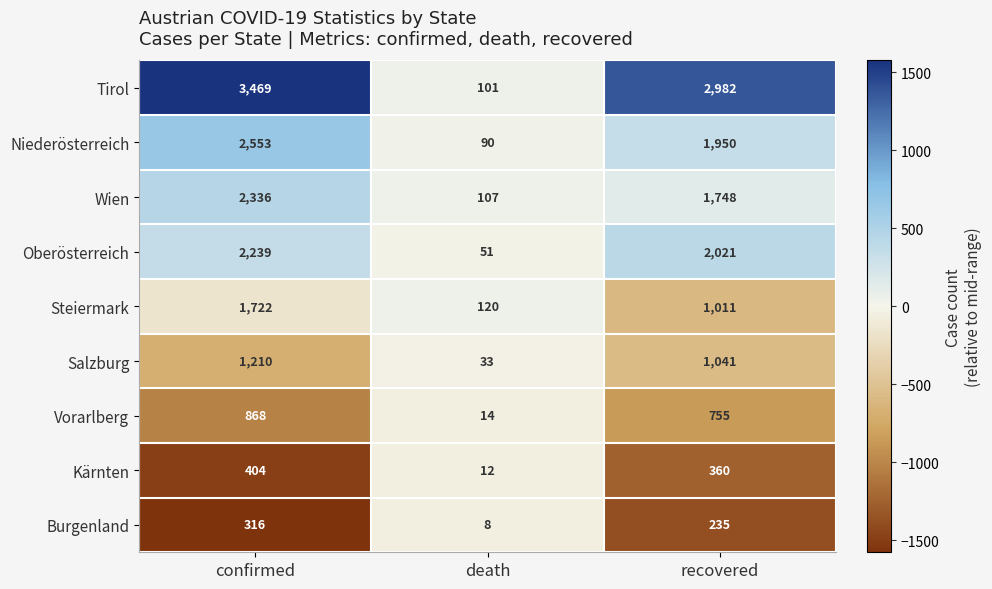

What is the sum of all Vorarlberg values?

1637